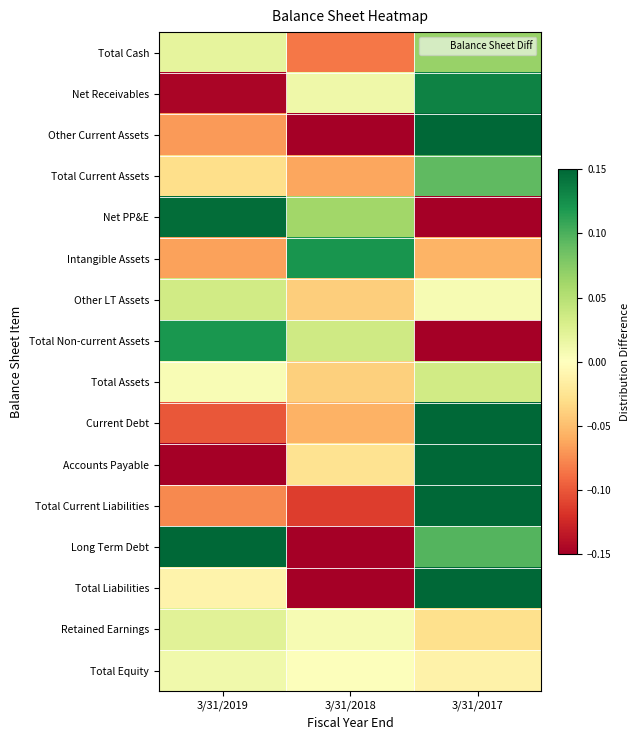

Reading left to right, what are all the values shown in this chart?

Total Cash: 3/31/2019=0.0	3/31/2018=-0.1	3/31/2017=0.1
Net Receivables: 3/31/2019=-0.1	3/31/2018=0.0	3/31/2017=0.1
Other Current Assets: 3/31/2019=-0.1	3/31/2018=-0.3	3/31/2017=0.4
Total Current Assets: 3/31/2019=-0.0	3/31/2018=-0.1	3/31/2017=0.1
Net PP&E: 3/31/2019=0.1	3/31/2018=0.1	3/31/2017=-0.2
Intangible Assets: 3/31/2019=-0.1	3/31/2018=0.1	3/31/2017=-0.1
Other LT Assets: 3/31/2019=0.0	3/31/2018=-0.0	3/31/2017=0.0
Total Non-current Assets: 3/31/2019=0.1	3/31/2018=0.0	3/31/2017=-0.2
Total Assets: 3/31/2019=0.0	3/31/2018=-0.0	3/31/2017=0.0
Current Debt: 3/31/2019=-0.1	3/31/2018=-0.1	3/31/2017=0.2
Accounts Payable: 3/31/2019=-0.2	3/31/2018=-0.0	3/31/2017=0.2
Total Current Liabilities: 3/31/2019=-0.1	3/31/2018=-0.1	3/31/2017=0.2
Long Term Debt: 3/31/2019=0.2	3/31/2018=-0.3	3/31/2017=0.1
Total Liabilities: 3/31/2019=-0.0	3/31/2018=-0.1	3/31/2017=0.2
Retained Earnings: 3/31/2019=0.0	3/31/2018=0.0	3/31/2017=-0.0
Total Equity: 3/31/2019=0.0	3/31/2018=0.0	3/31/2017=-0.0